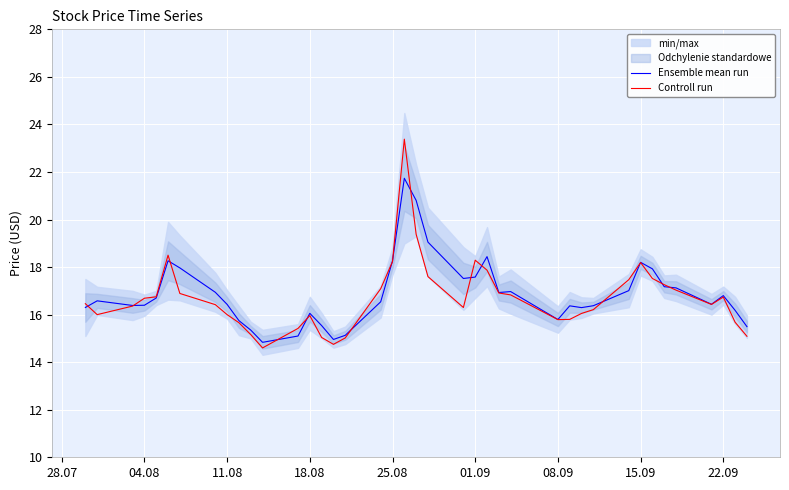

Is it true that Controll run equals 18.3 at 01.09?

True